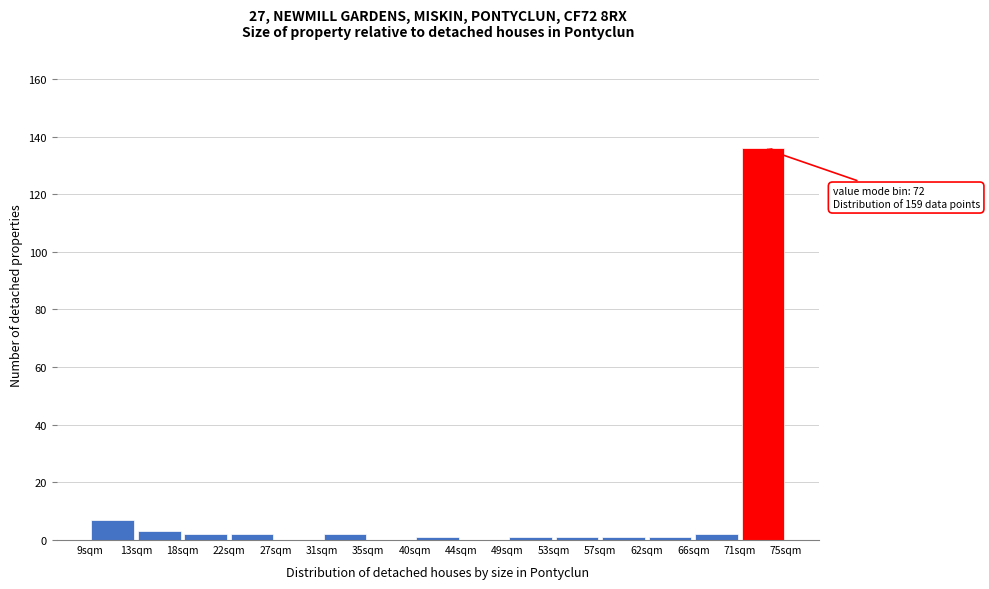

Which range on the x-axis has the tallest bar?

70.6 to 75.0